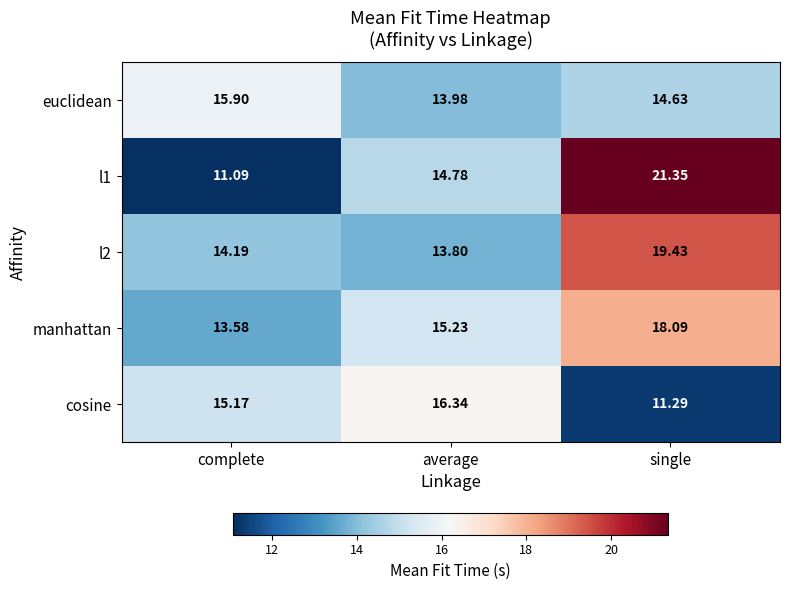

Which category has the highest value across all series?

single